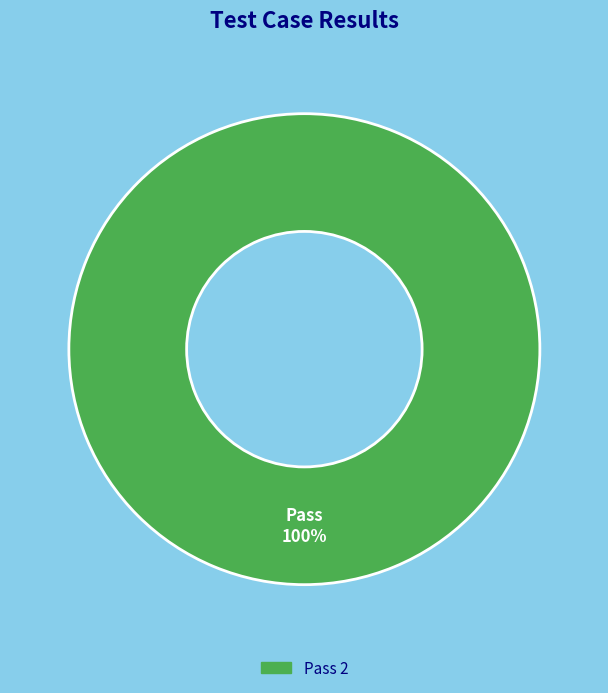

Is there a majority slice in this chart?

Yes